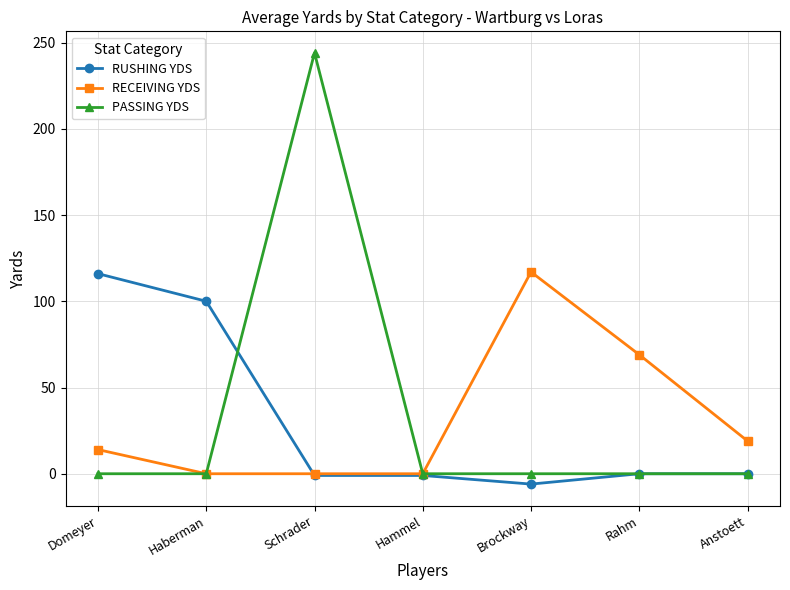

At which category is the sum across all series the highest?

Schrader